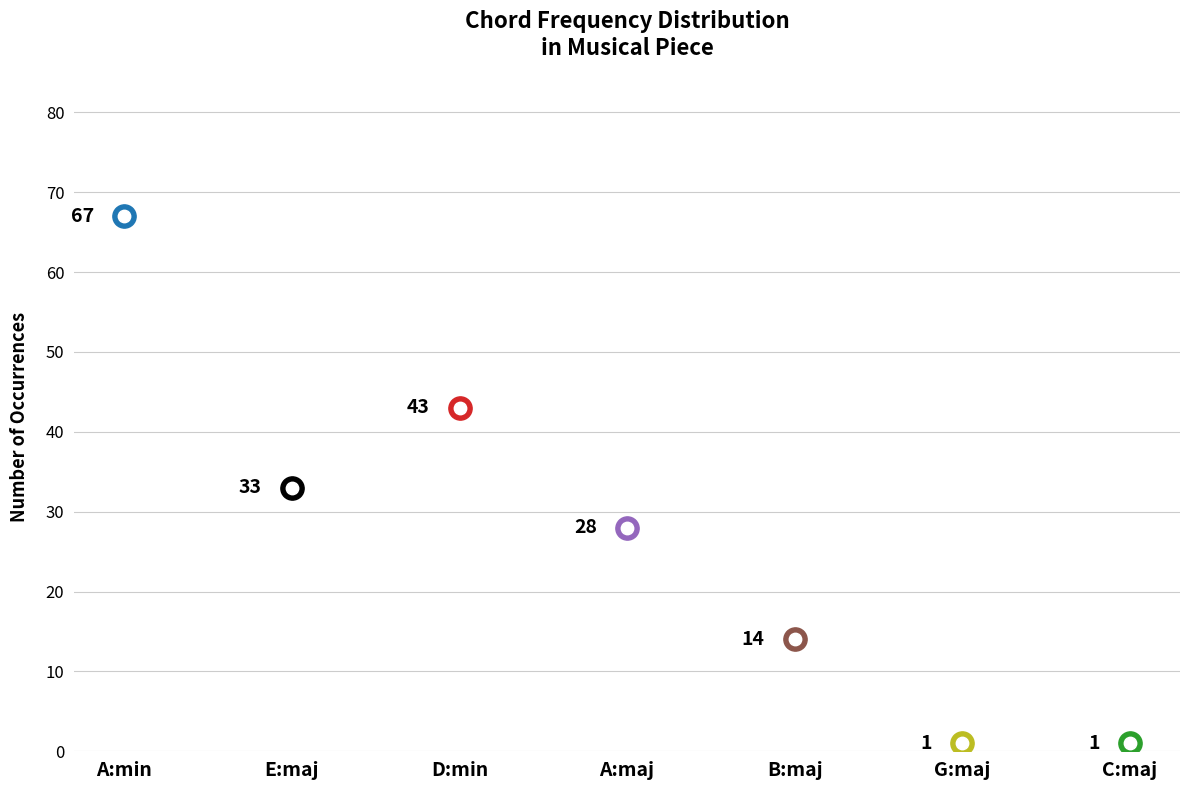

Which has a higher value, D:min or B:maj?

D:min